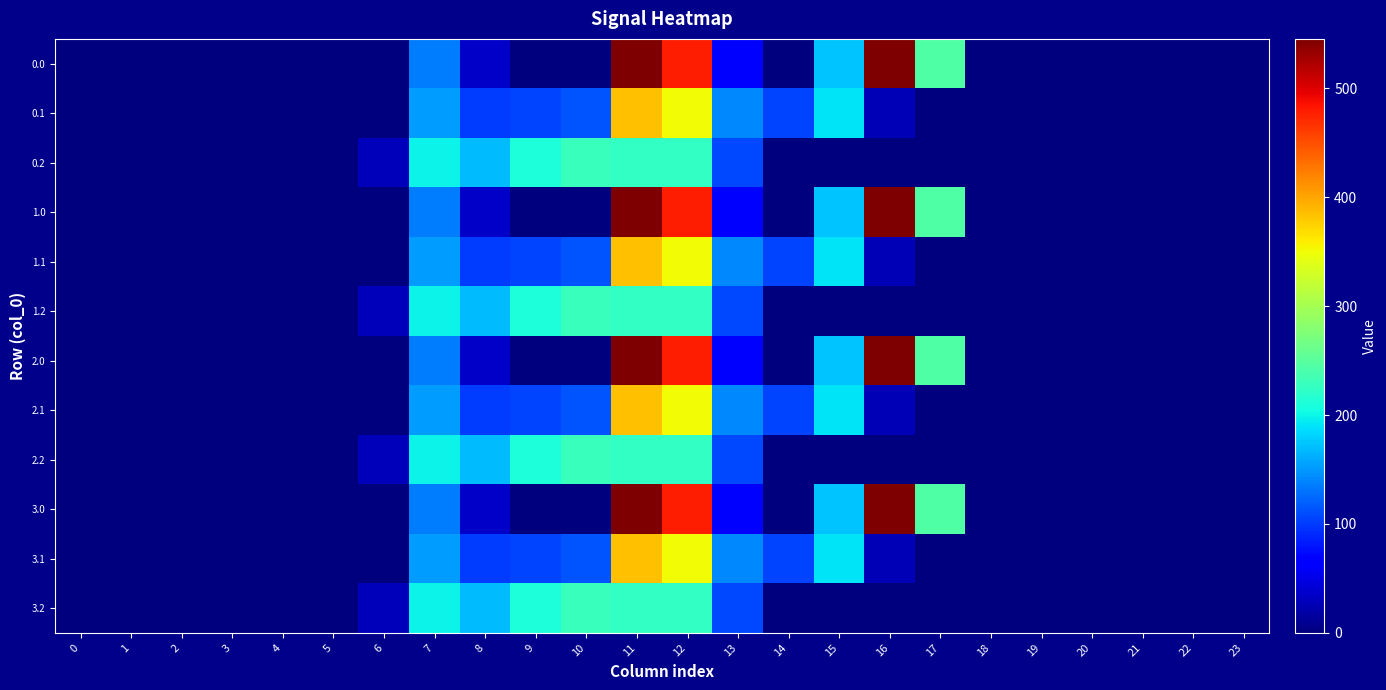

Reading left to right, extract all data points from this chart.

0.0: 0=0.0	1=0.0	2=0.0	3=0.0	4=0.0	5=0.0	6=0.0	7=134.3	8=35.0	9=0.0	10=0.0	11=544.3	12=477.2	13=70.2	14=0.3	15=172.8	16=545.4	17=243.5	18=0.0	19=0.0	20=0.0	21=0.0	22=0.0	23=0.0
0.1: 0=0.0	1=0.0	2=0.0	3=0.0	4=0.0	5=0.0	6=0.0	7=153.2	8=102.3	9=104.8	10=114.0	11=384.7	12=350.8	13=141.2	14=105.5	15=190.4	16=26.8	17=0.0	18=0.0	19=0.0	20=0.0	21=0.0	22=0.0	23=0.0
0.2: 0=0.0	1=0.0	2=0.0	3=0.0	4=0.0	5=0.0	6=29.3	7=199.0	8=169.5	9=209.6	10=228.0	11=225.2	12=224.3	13=107.8	14=0.0	15=0.0	16=0.0	17=0.0	18=0.0	19=0.0	20=0.0	21=0.0	22=0.0	23=0.0
1.0: 0=0.0	1=0.0	2=0.0	3=0.0	4=0.0	5=0.0	6=0.0	7=134.3	8=35.0	9=0.0	10=0.0	11=544.3	12=477.2	13=70.2	14=0.3	15=172.8	16=545.4	17=243.5	18=0.0	19=0.0	20=0.0	21=0.0	22=0.0	23=0.0
1.1: 0=0.0	1=0.0	2=0.0	3=0.0	4=0.0	5=0.0	6=0.0	7=153.2	8=102.3	9=104.8	10=114.0	11=384.7	12=350.8	13=141.2	14=105.5	15=190.4	16=26.8	17=0.0	18=0.0	19=0.0	20=0.0	21=0.0	22=0.0	23=0.0
1.2: 0=0.0	1=0.0	2=0.0	3=0.0	4=0.0	5=0.0	6=29.3	7=199.0	8=169.5	9=209.6	10=228.0	11=225.2	12=224.3	13=107.8	14=0.0	15=0.0	16=0.0	17=0.0	18=0.0	19=0.0	20=0.0	21=0.0	22=0.0	23=0.0
2.0: 0=0.0	1=0.0	2=0.0	3=0.0	4=0.0	5=0.0	6=0.0	7=134.3	8=35.0	9=0.0	10=0.0	11=544.3	12=477.2	13=70.2	14=0.3	15=172.8	16=545.4	17=243.5	18=0.0	19=0.0	20=0.0	21=0.0	22=0.0	23=0.0
2.1: 0=0.0	1=0.0	2=0.0	3=0.0	4=0.0	5=0.0	6=0.0	7=153.2	8=102.3	9=104.8	10=114.0	11=384.7	12=350.8	13=141.2	14=105.5	15=190.4	16=26.8	17=0.0	18=0.0	19=0.0	20=0.0	21=0.0	22=0.0	23=0.0
2.2: 0=0.0	1=0.0	2=0.0	3=0.0	4=0.0	5=0.0	6=29.3	7=199.0	8=169.5	9=209.6	10=228.0	11=225.2	12=224.3	13=107.8	14=0.0	15=0.0	16=0.0	17=0.0	18=0.0	19=0.0	20=0.0	21=0.0	22=0.0	23=0.0
3.0: 0=0.0	1=0.0	2=0.0	3=0.0	4=0.0	5=0.0	6=0.0	7=134.3	8=35.0	9=0.0	10=0.0	11=544.3	12=477.2	13=70.2	14=0.3	15=172.8	16=545.4	17=243.5	18=0.0	19=0.0	20=0.0	21=0.0	22=0.0	23=0.0
3.1: 0=0.0	1=0.0	2=0.0	3=0.0	4=0.0	5=0.0	6=0.0	7=153.2	8=102.3	9=104.8	10=114.0	11=384.7	12=350.8	13=141.2	14=105.5	15=190.4	16=26.8	17=0.0	18=0.0	19=0.0	20=0.0	21=0.0	22=0.0	23=0.0
3.2: 0=0.0	1=0.0	2=0.0	3=0.0	4=0.0	5=0.0	6=29.3	7=199.0	8=169.5	9=209.6	10=228.0	11=225.2	12=224.3	13=107.8	14=0.0	15=0.0	16=0.0	17=0.0	18=0.0	19=0.0	20=0.0	21=0.0	22=0.0	23=0.0